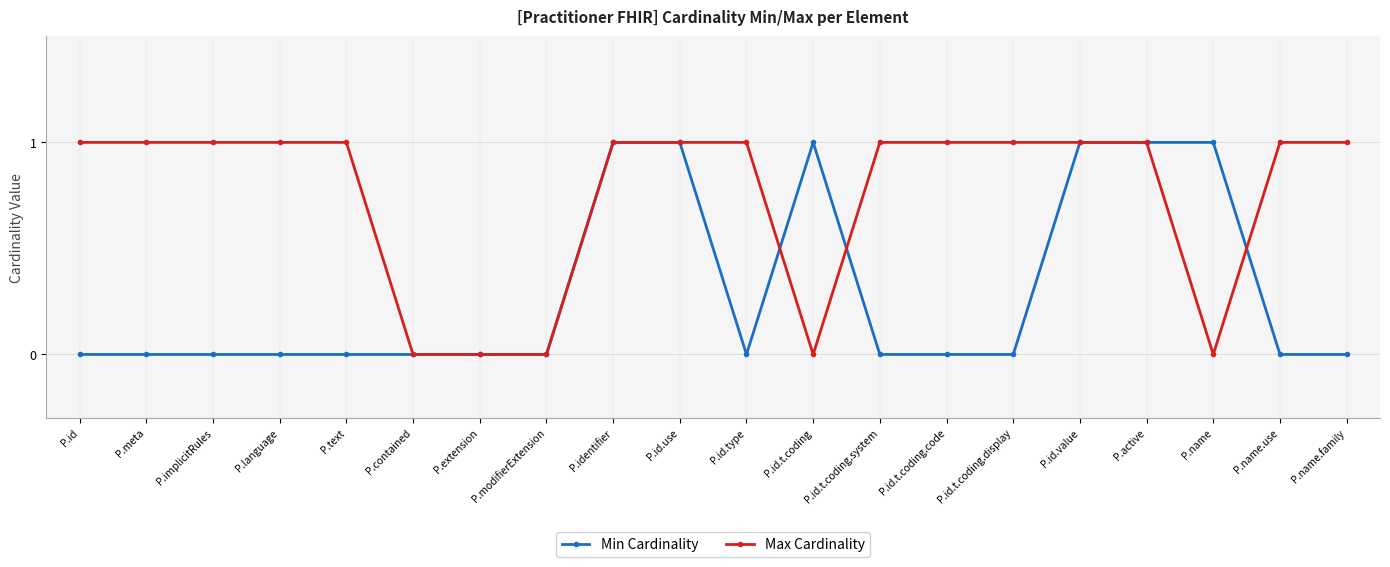

Count the Max Cardinality values in the range 1 to 2.

15